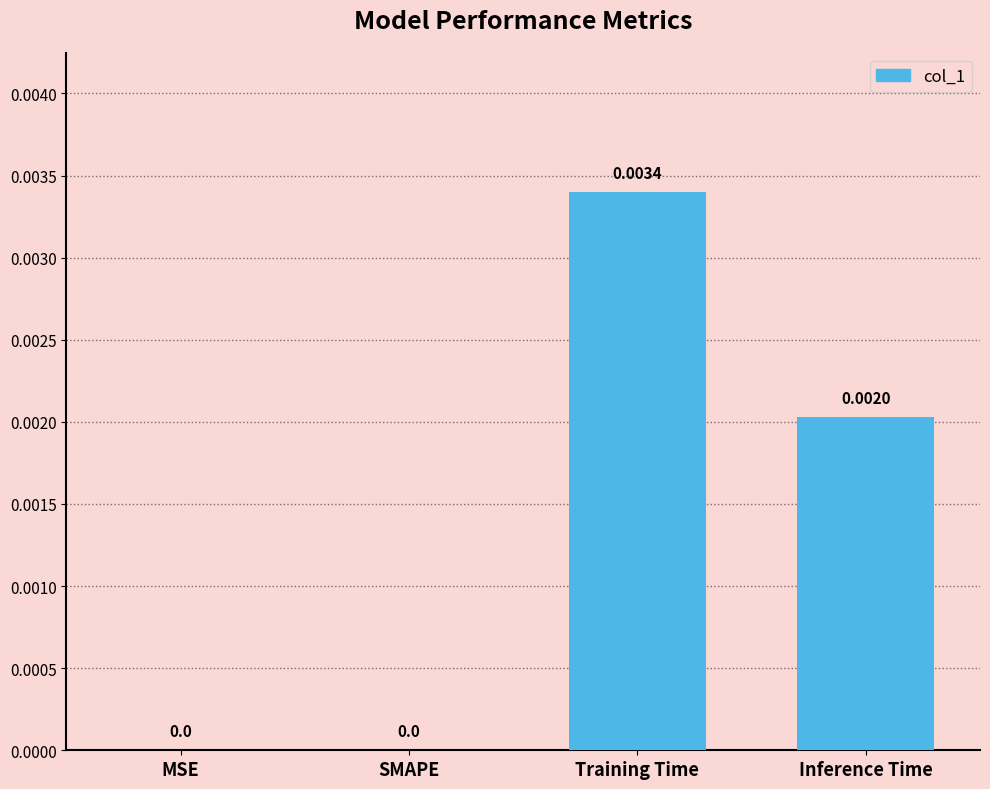

Which label corresponds to the largest value in the chart?

Training Time